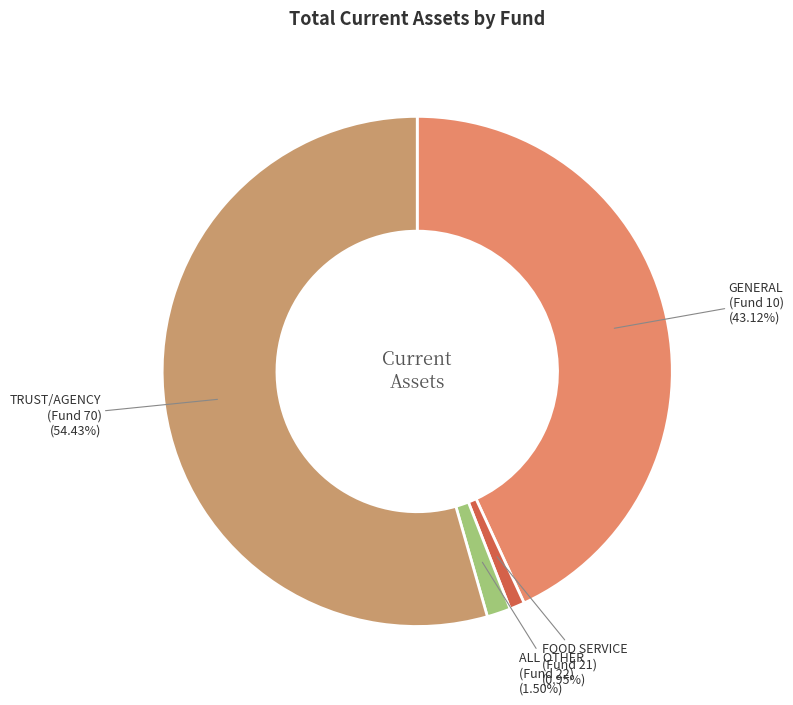

Count the number of slices in the pie.

4